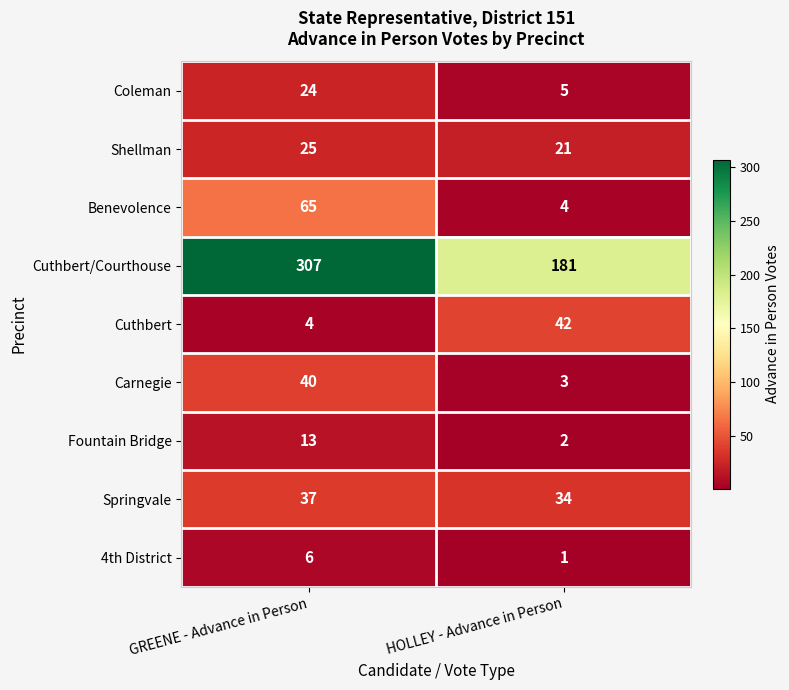

What is the average value of the Cuthbert/Courthouse series?

244